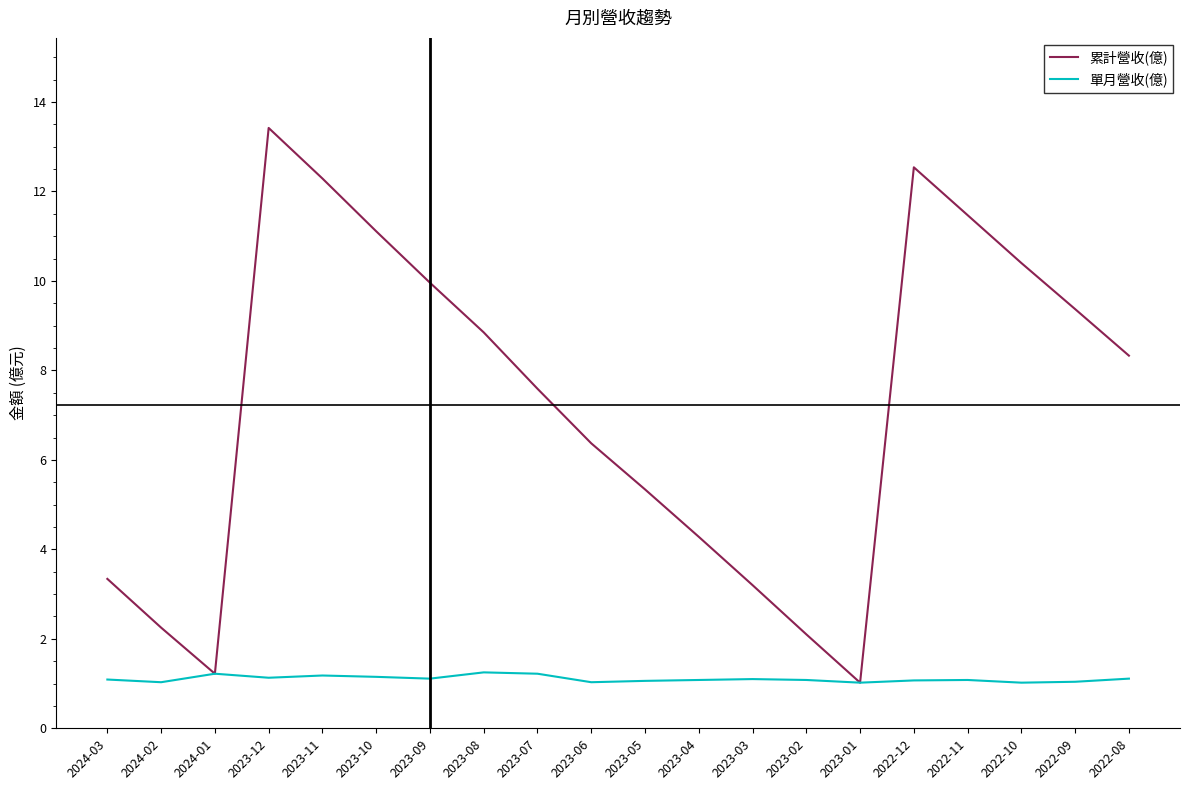

Which label corresponds to the largest value in the chart?

2023-12